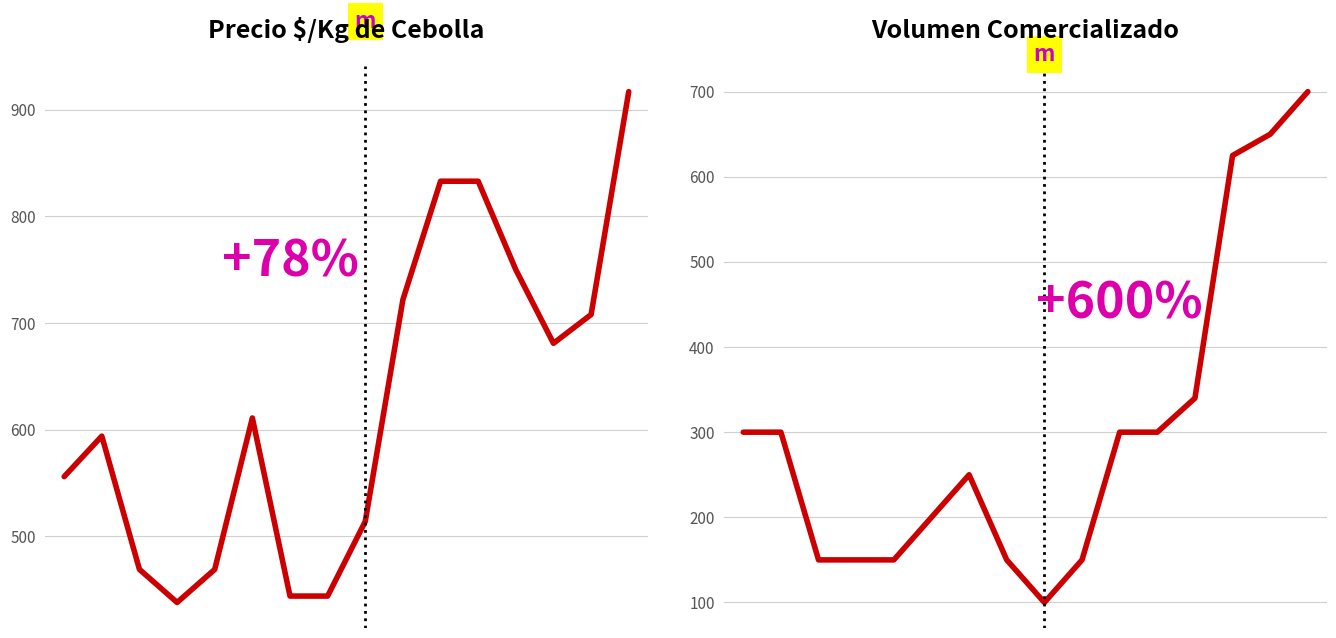

List the labels in order of Volumen value, largest first.

15, 14, 13, 12, 0, 1, 10, 11, 6, 5, 2, 3, 4, 7, 9, 8